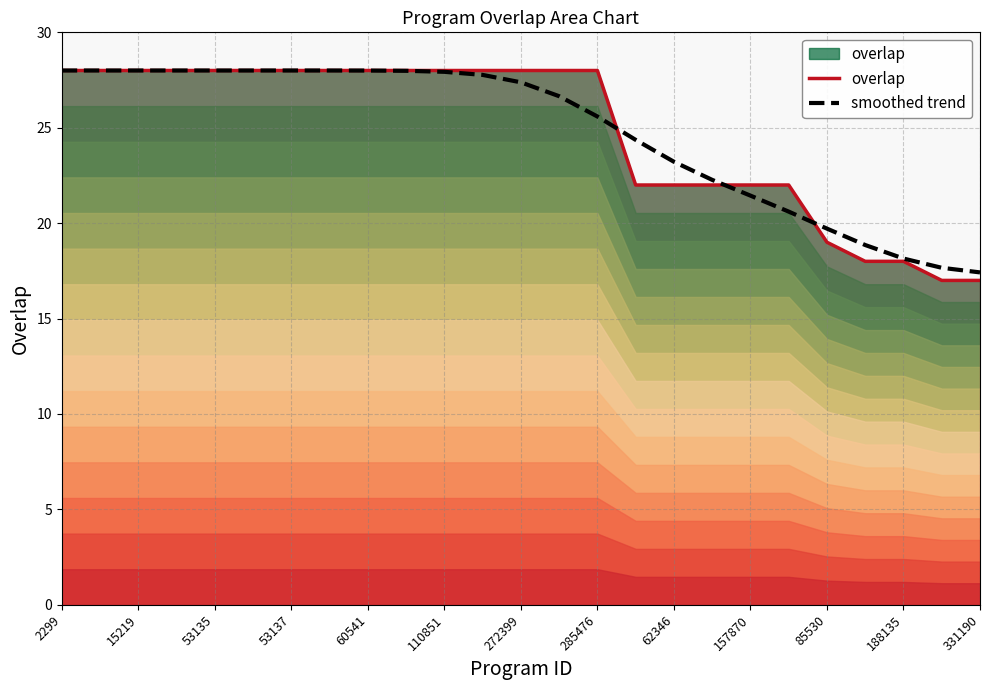

What is the sum of the smoothed trend values at 60541 and 85530?

47.7